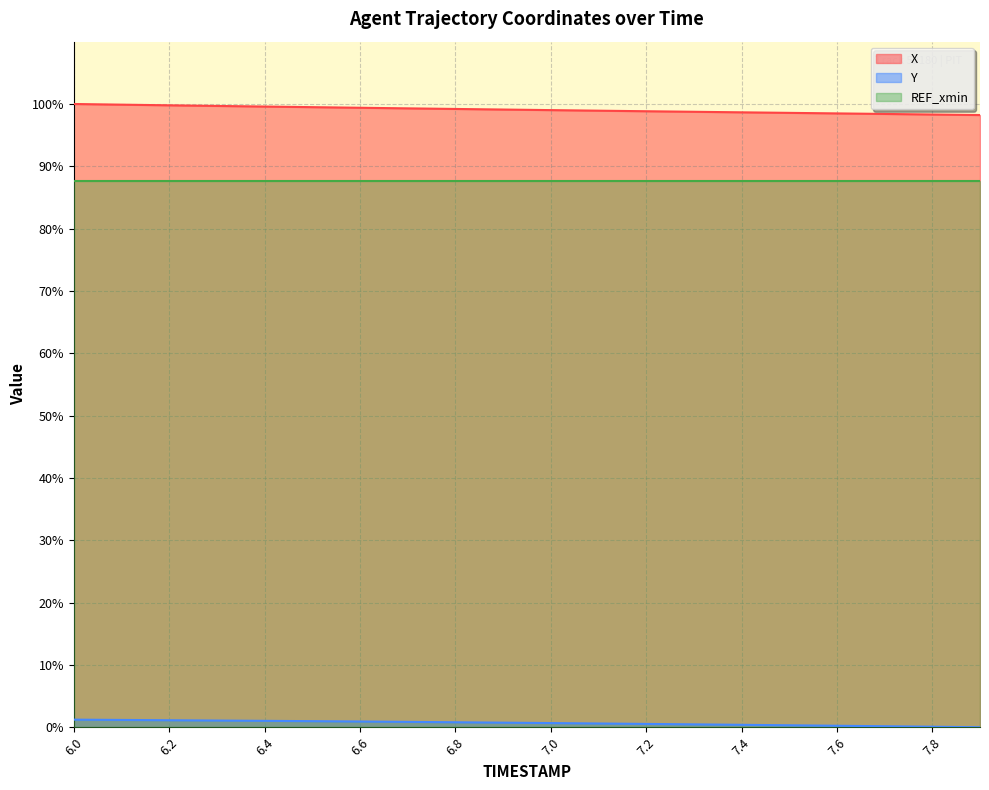

How many distinct data groups are displayed?

3